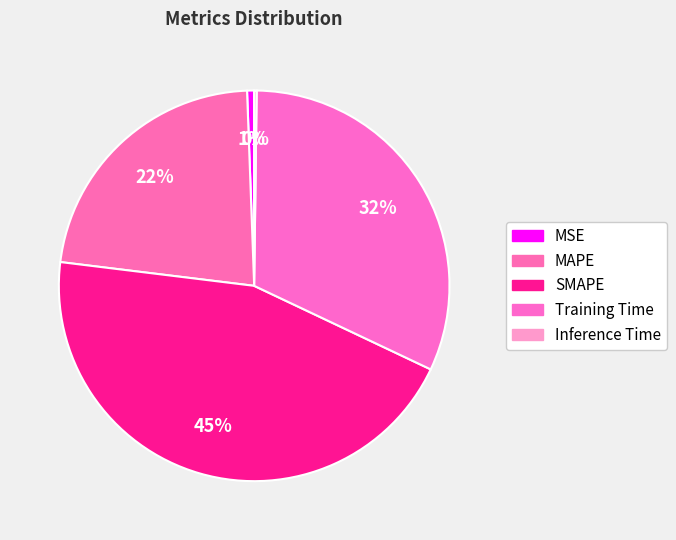

Which category has the smallest portion of the pie?

Inference Time